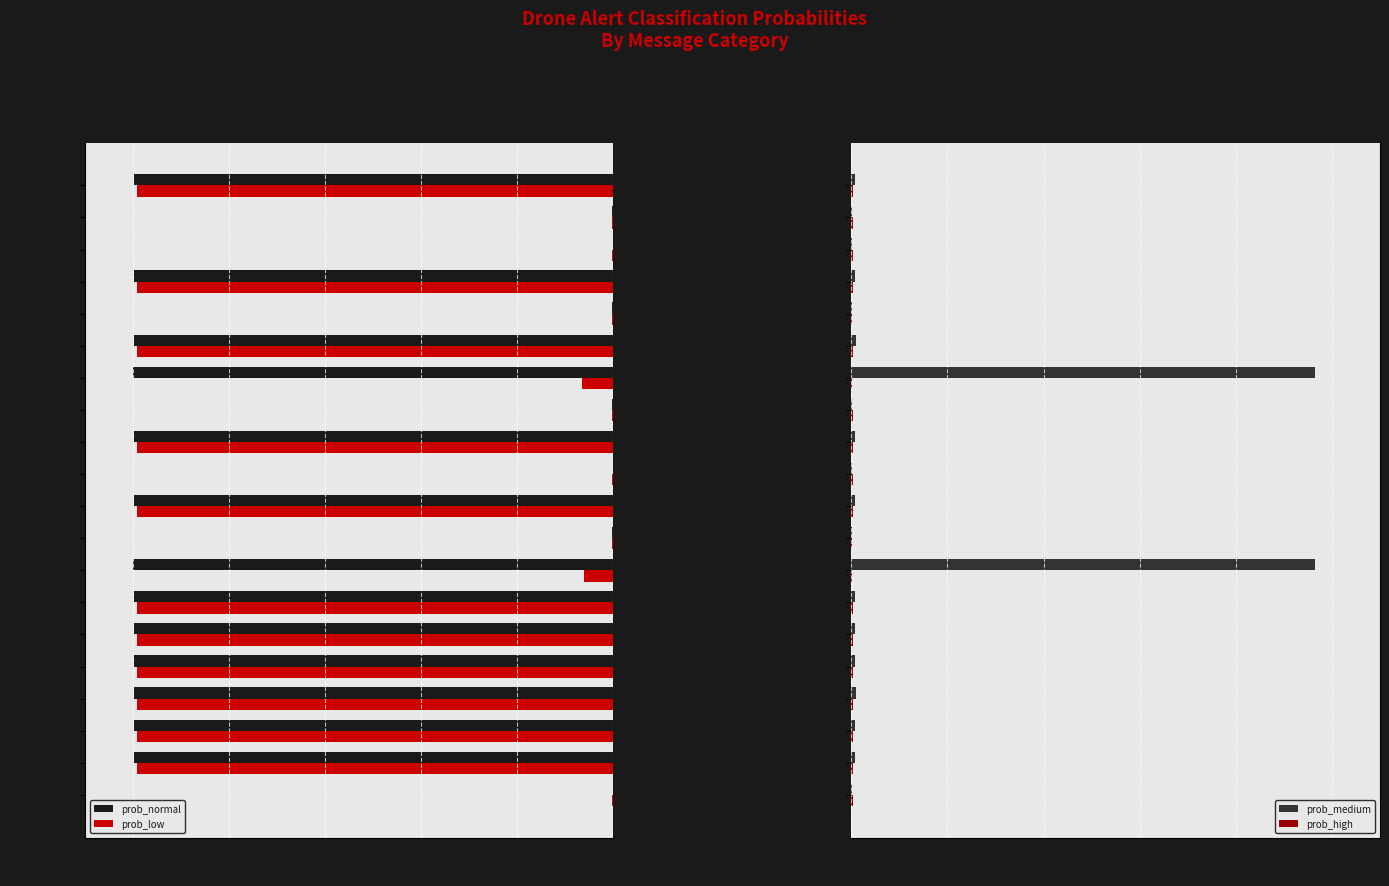

At which category does the chart reach its peak across all series?

High Wind Velocity